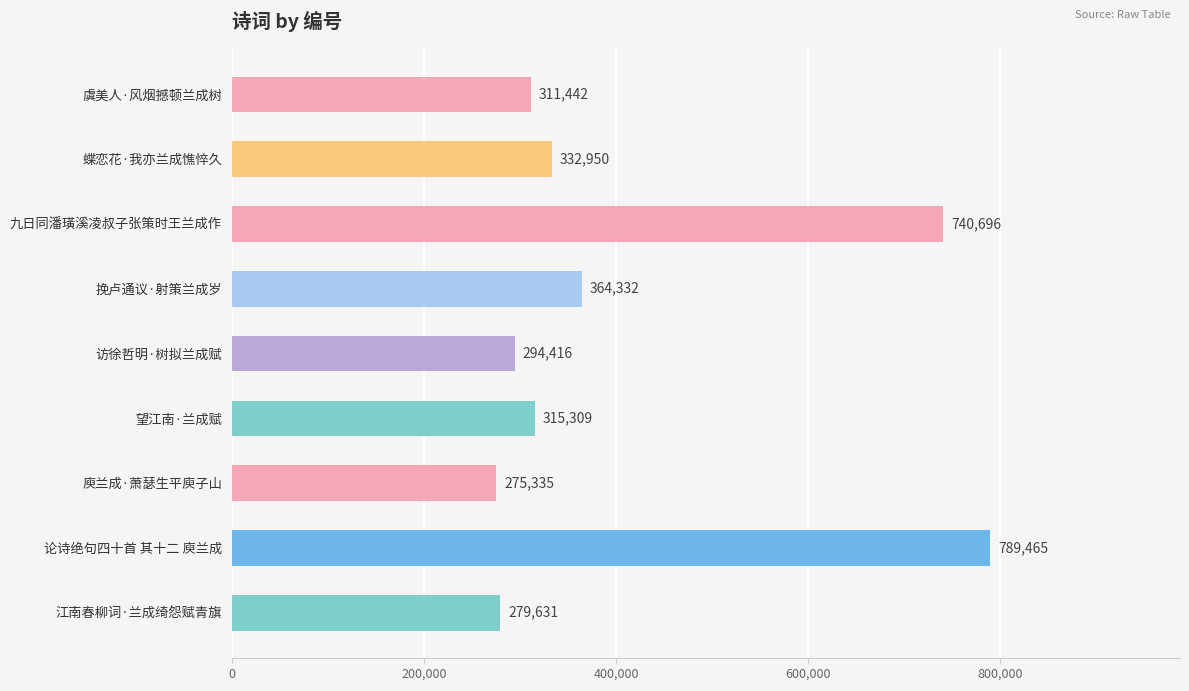

Reading bottom to top, what are all the values shown in this chart?

江南春柳词·兰成绮怨赋青旗=279631	论诗绝句四十首 其十二 庾兰成=789465	庾兰成·萧瑟生平庾子山=275335	望江南·兰成赋=315309	访徐哲明·树拟兰成赋=294416	挽卢通议·射策兰成岁=364332	九日同潘璜溪凌叔子张策时王兰成作=740696	蝶恋花·我亦兰成憔悴久=332950	虞美人·风烟撼顿兰成树=311442